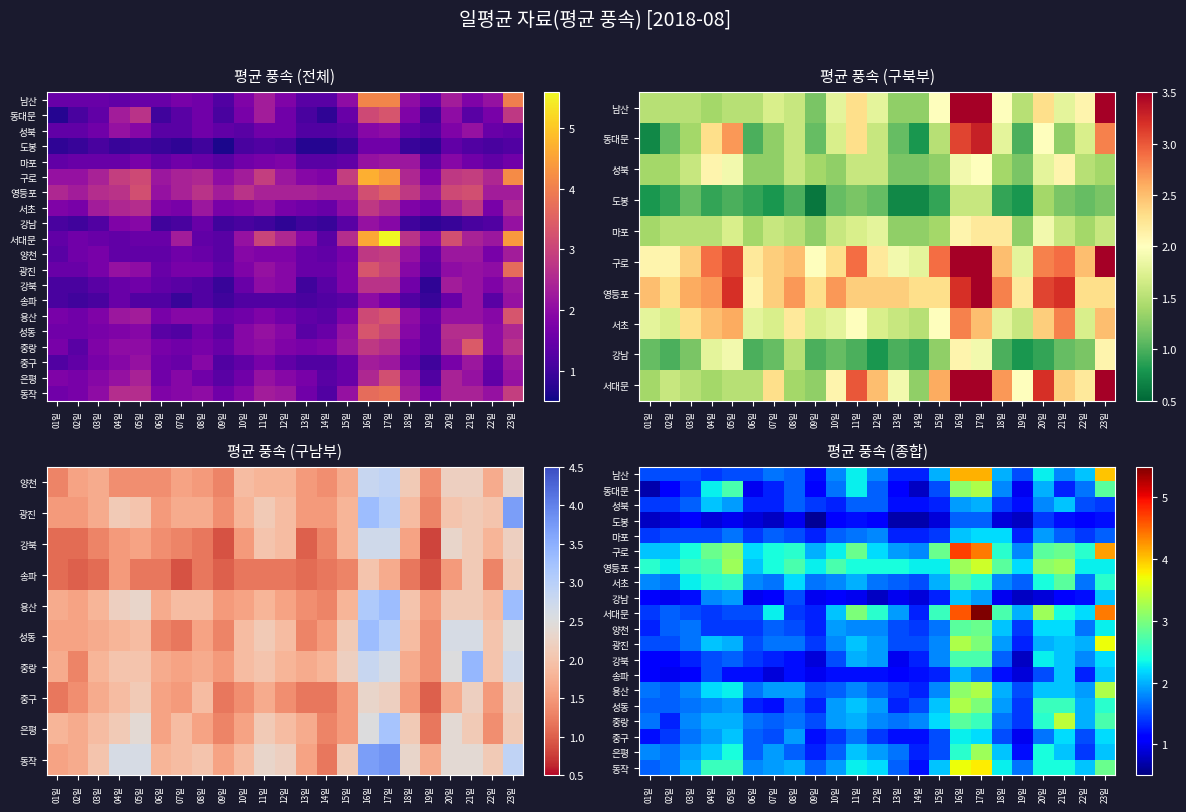

Is it true that 광진 equals 2.1 at 01일?

False